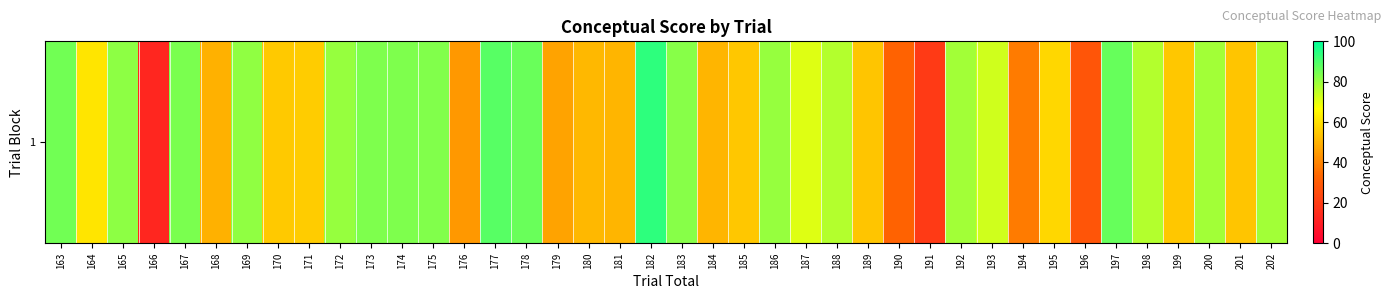

Where does the data first go above 72?

163